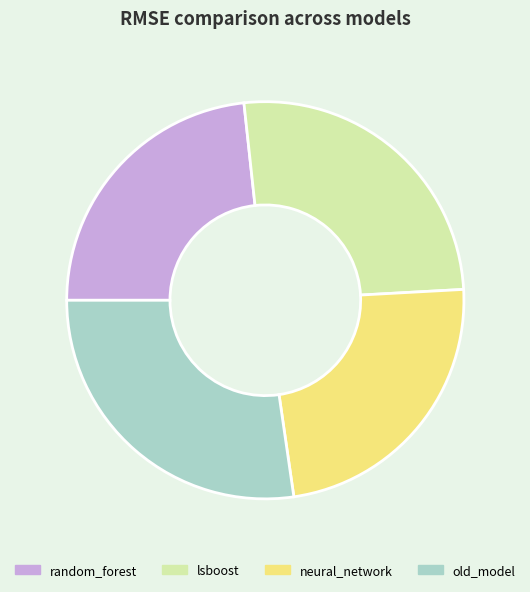

Is lsboost the majority of the pie?

No